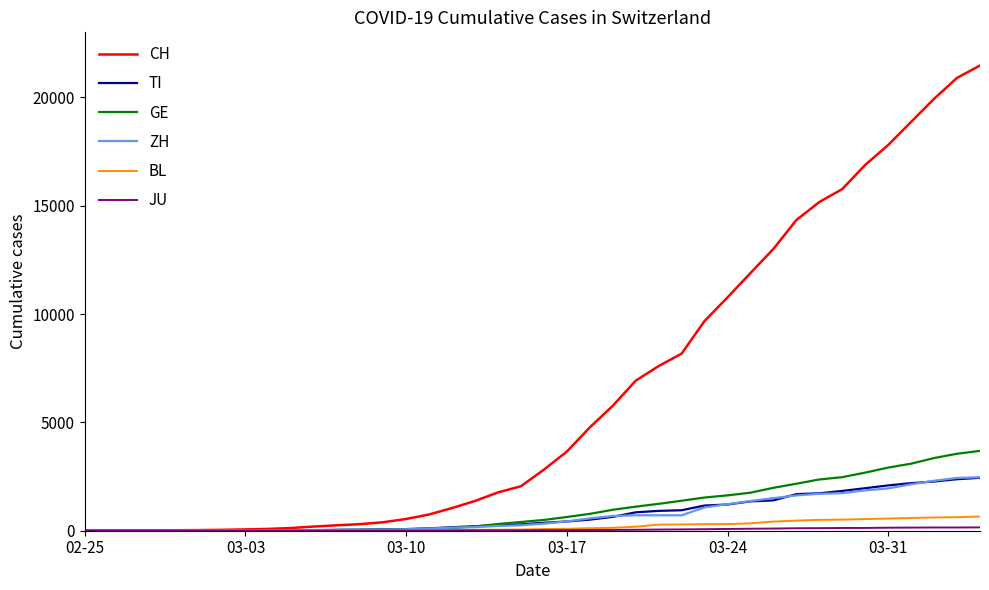

What is the difference between the maximum and minimum values in the ZH series?

2467